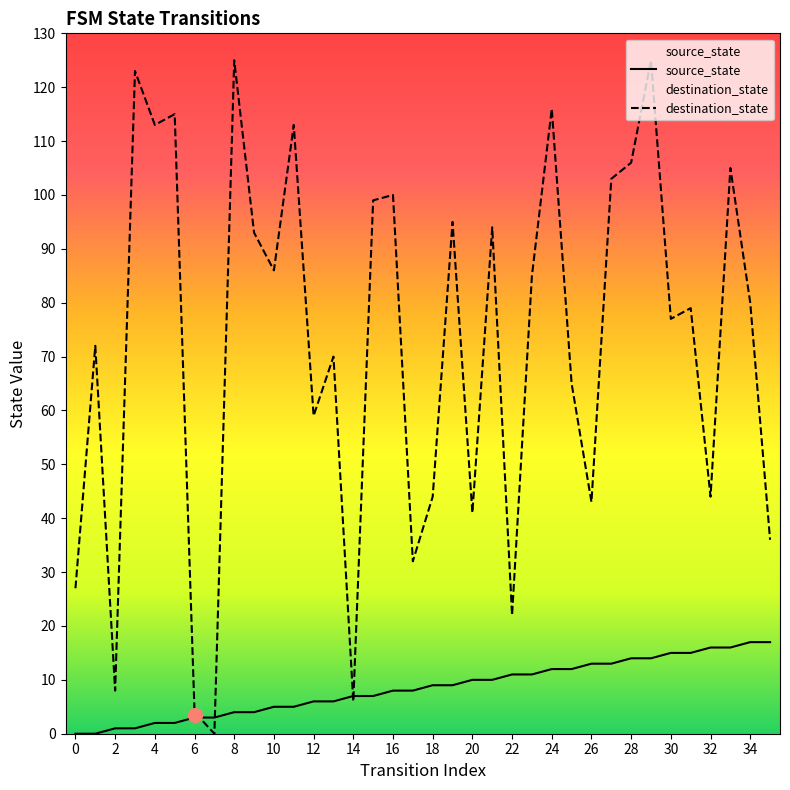

How many lines are shown in the chart?

2